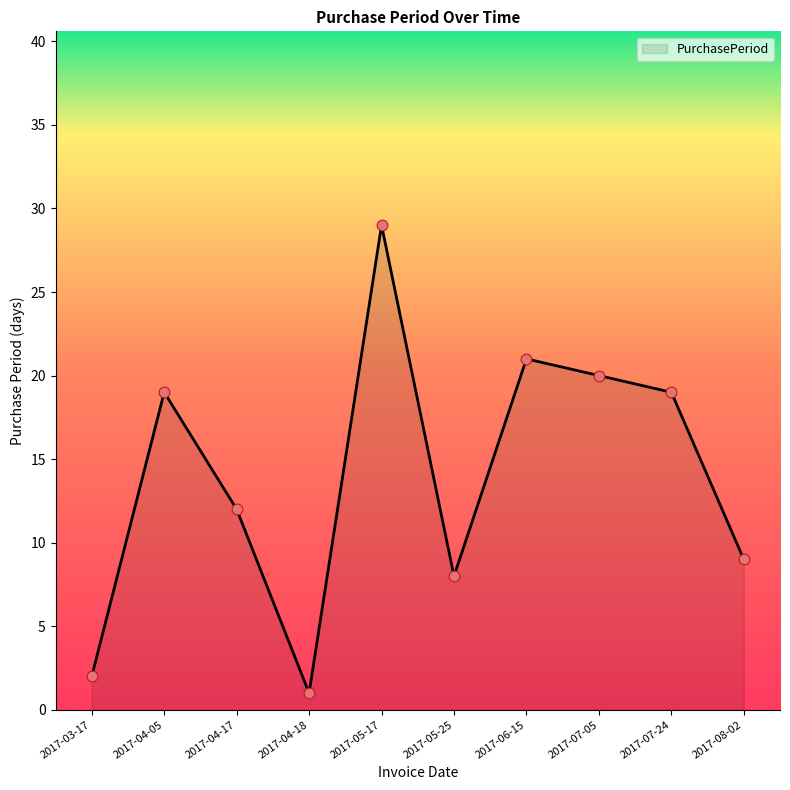

Which has a higher value, 2017-04-05 or 2017-07-05?

2017-07-05